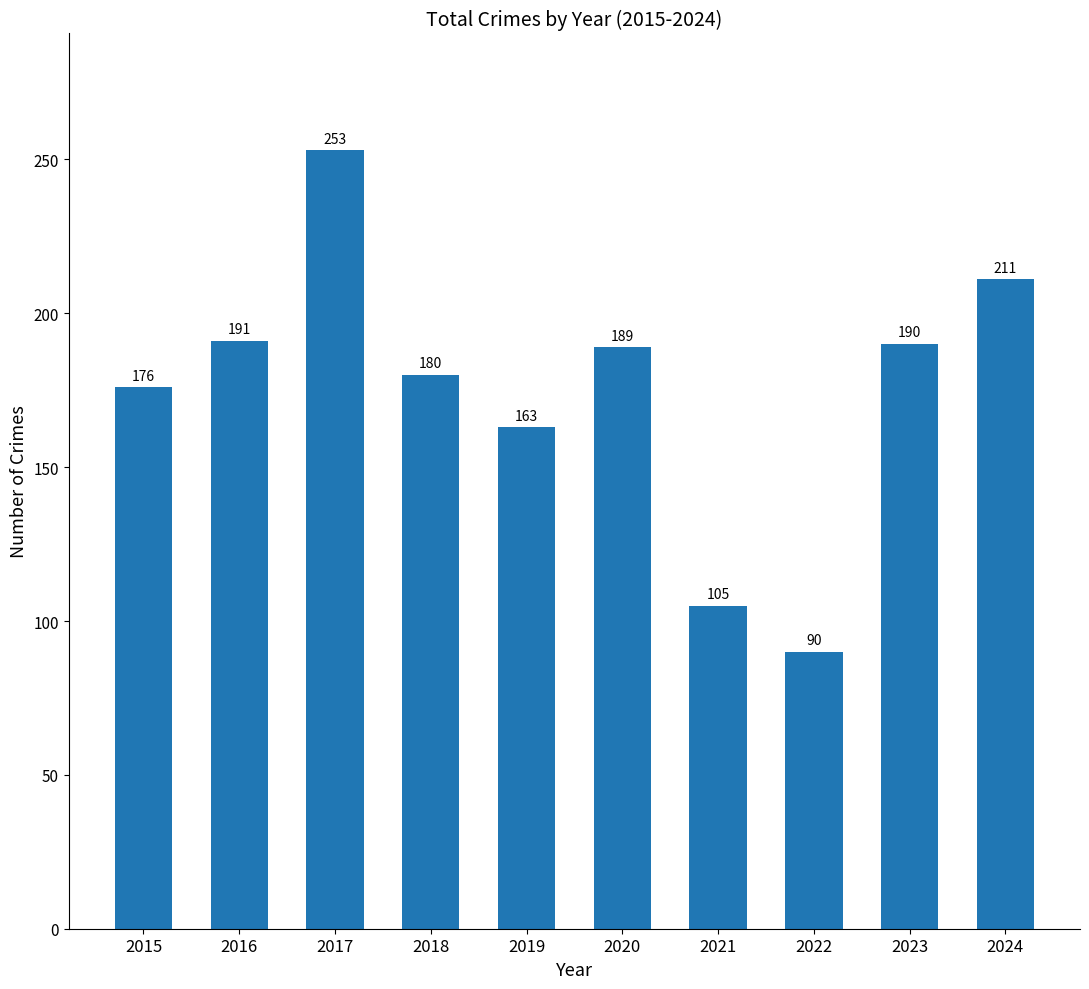

At which category does the chart reach its peak across all series?

2017